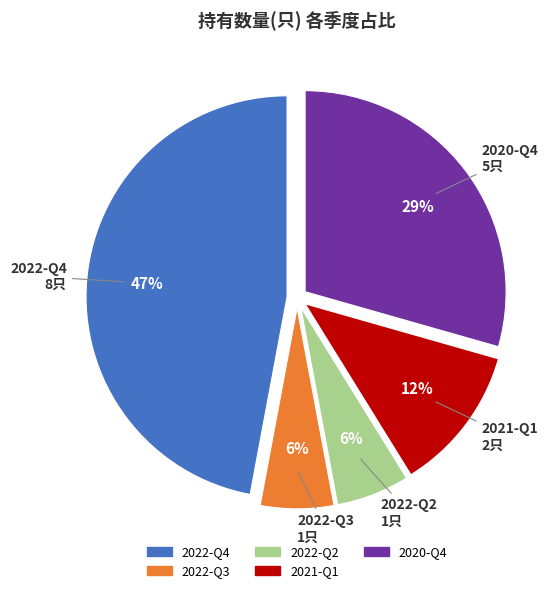

Does 2021-Q1 account for over 50% of the chart?

No